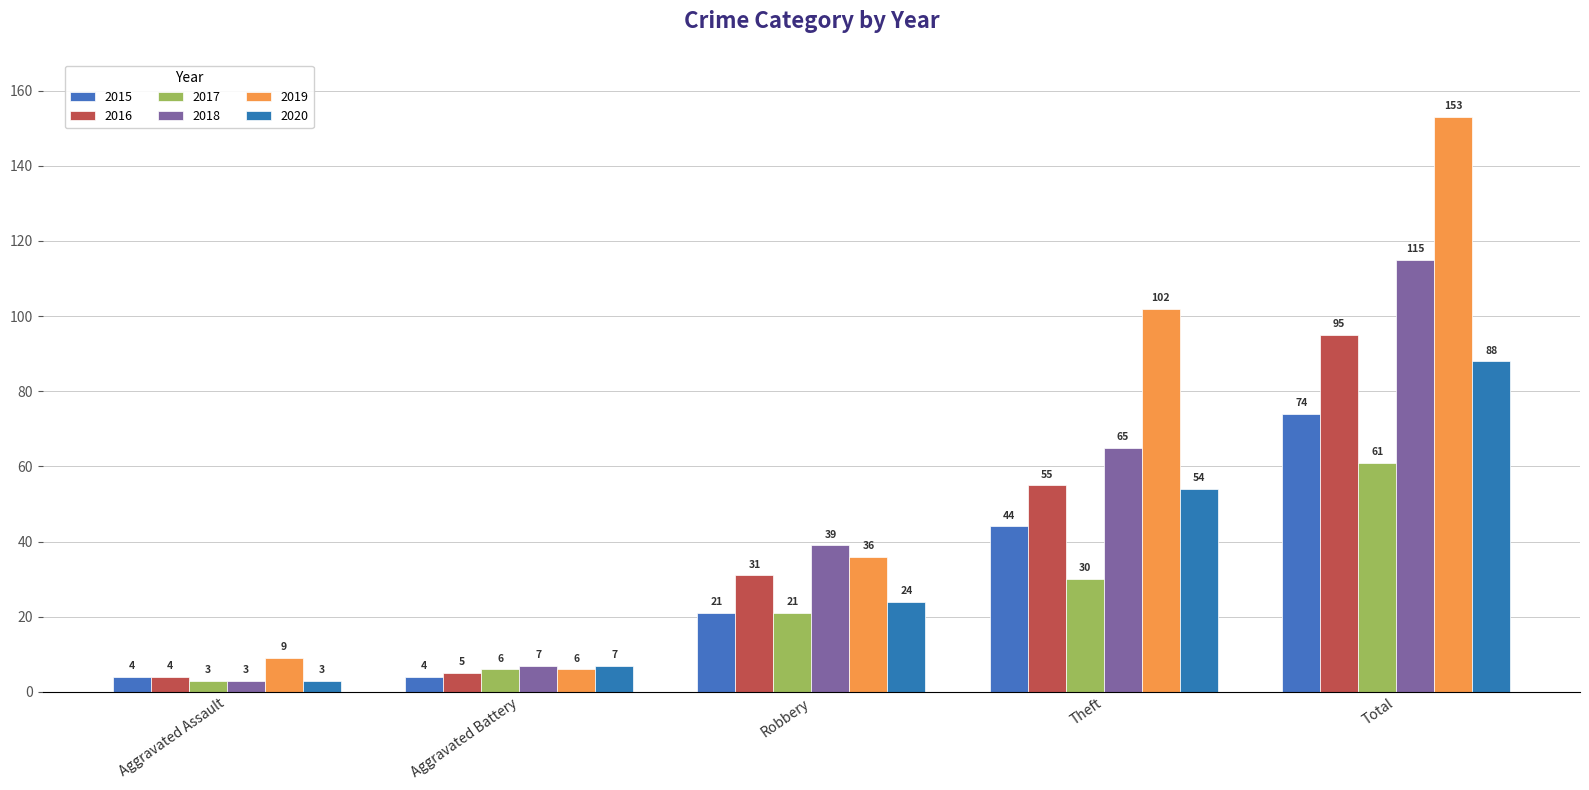

What is the difference between the maximum and minimum values in the 2015 series?

70